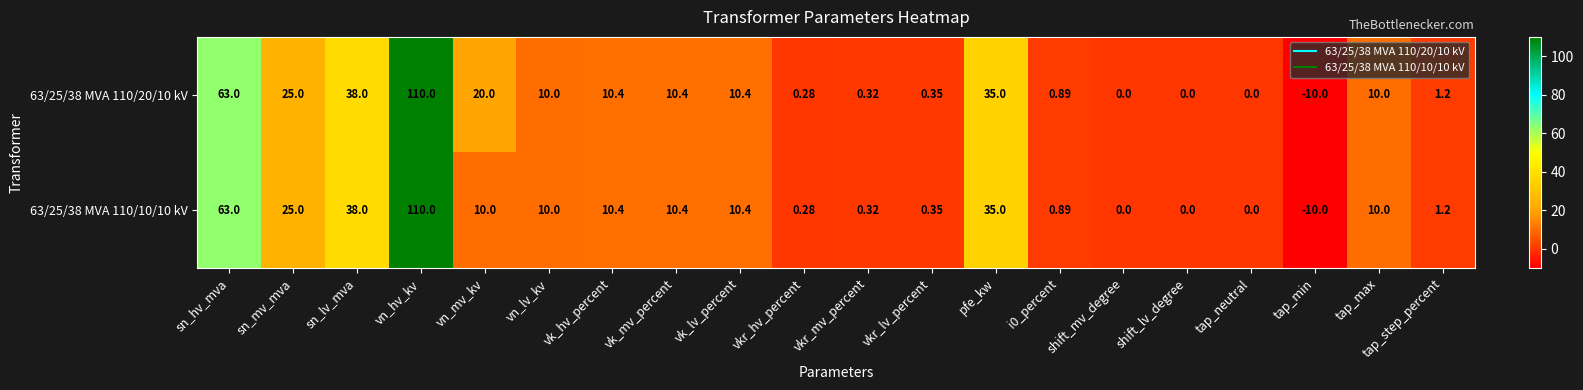

Is the value of 63/25/38 MVA 110/10/10 kV at vkr_lv_percent greater than the value of 63/25/38 MVA 110/20/10 kV at vkr_mv_percent?

Yes